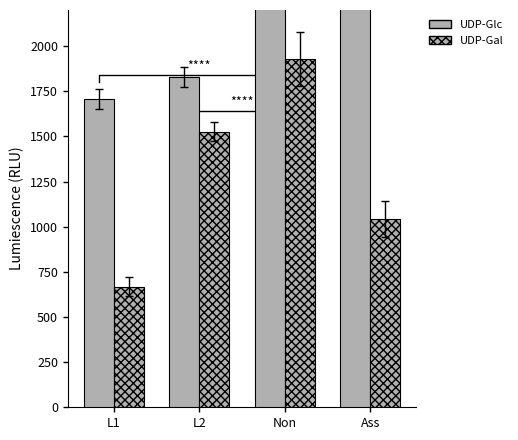

How many bars are there in each group?

2